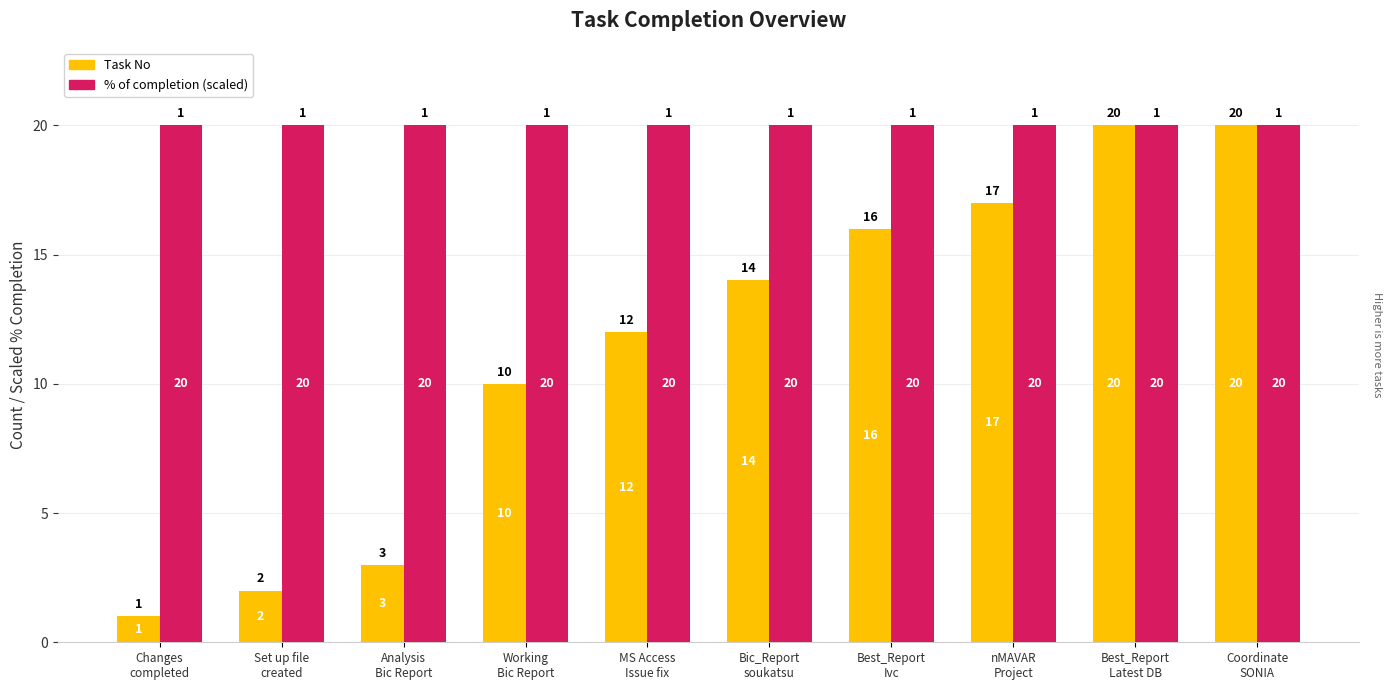

How many bars are there in total?

20